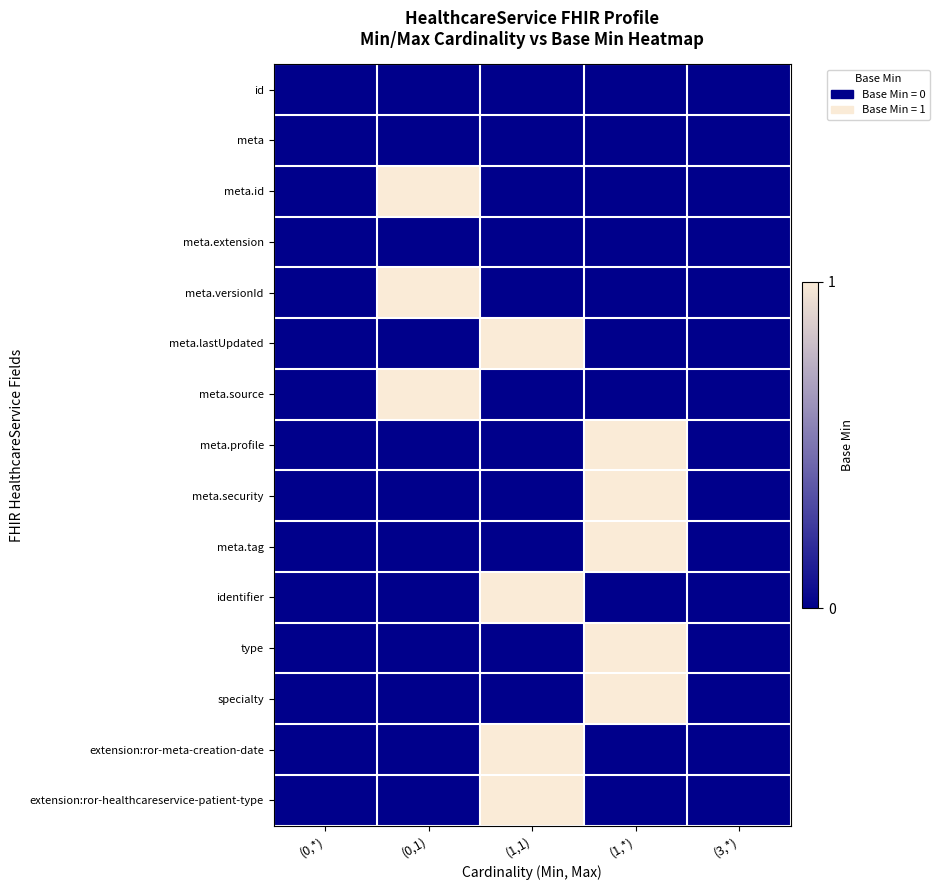

At (1,*), list the series in order from largest to smallest.

meta.profile, meta.security, meta.tag, type, specialty, id, meta, meta.id, meta.extension, meta.versionId, meta.lastUpdated, meta.source, identifier, extension:ror-meta-creation-date, extension:ror-healthcareservice-patient-type